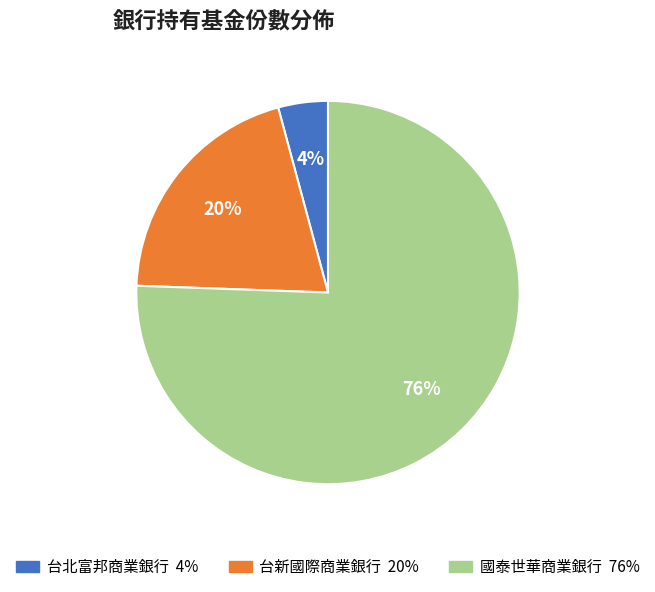

Which slice is the largest?

國泰世華商業銀行